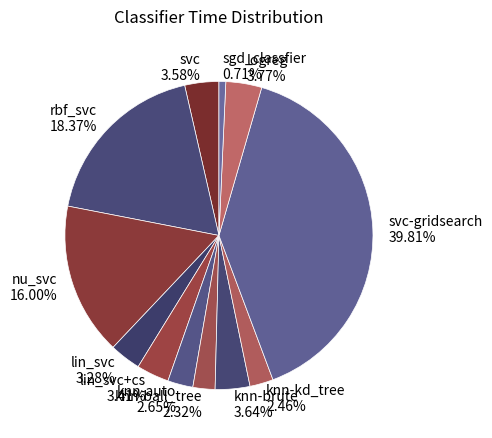

The nu_svc slice represents 26% of the pie. True or false?

False